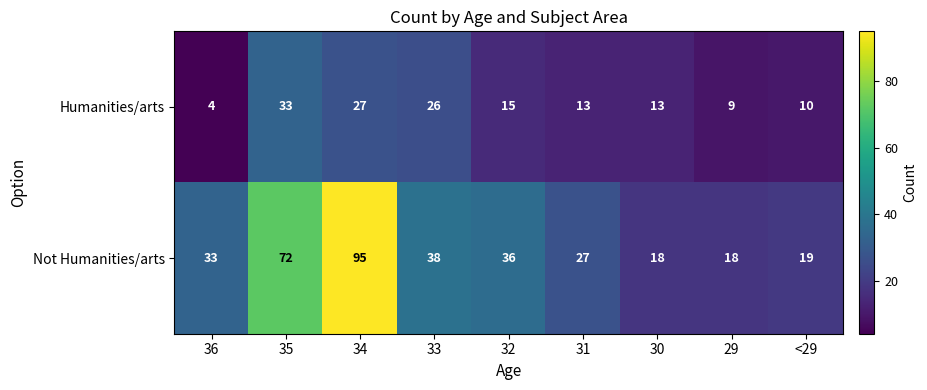

Count the number of data series in this chart.

2